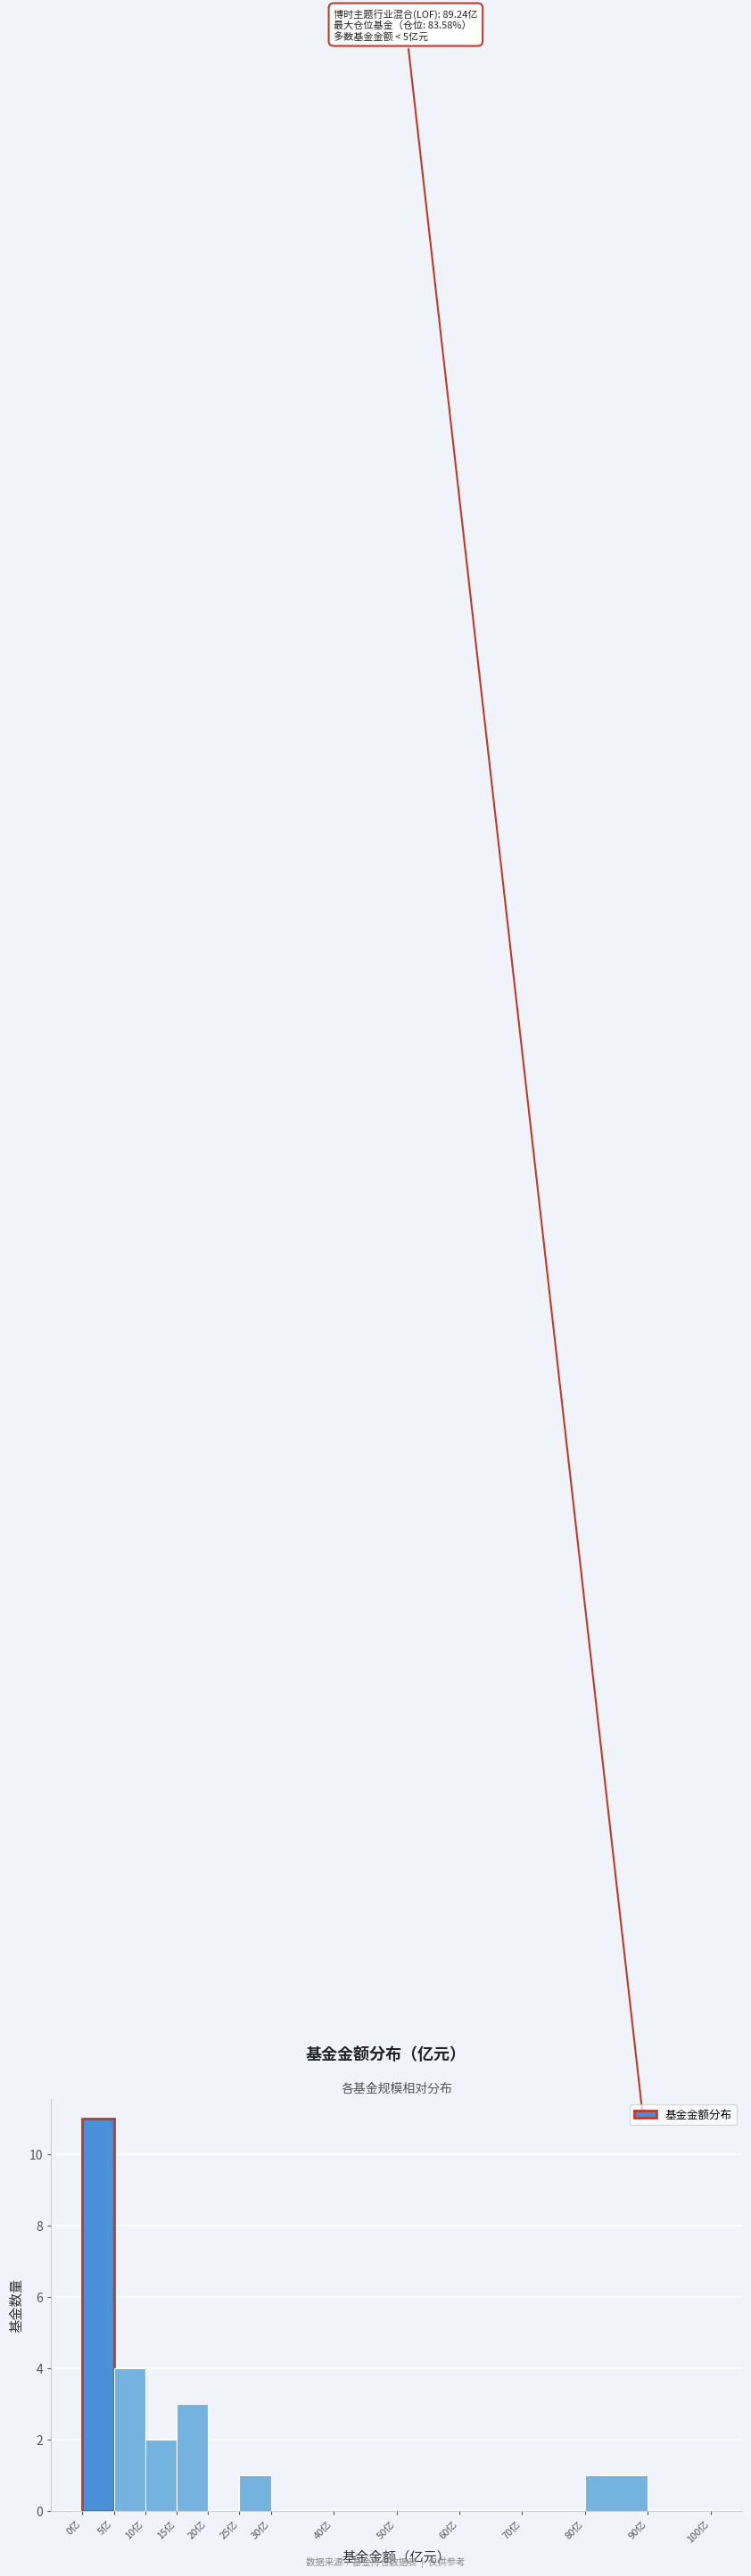

Which range on the x-axis has the tallest bar?

0 to 5